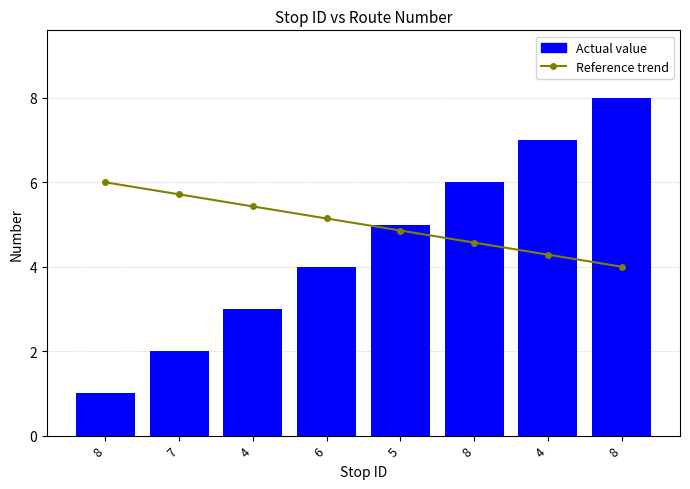

Where is Actual value nearest to the value 4?

6